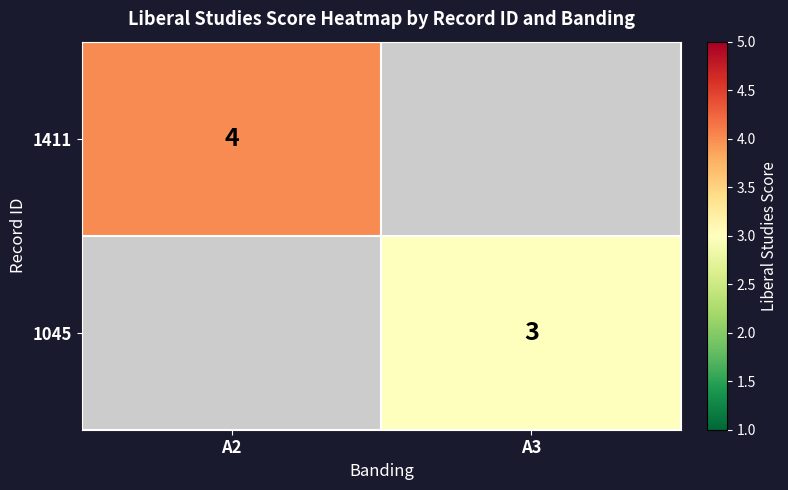

Is it true that 1411 equals 4 at A2?

True